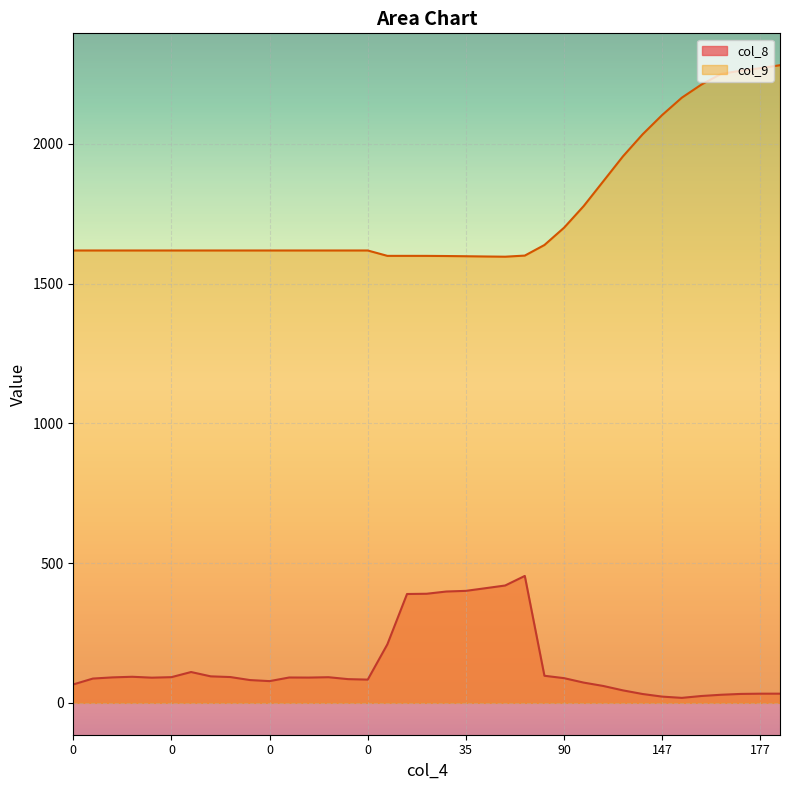

How many interior local valleys does the col_8 series have?

5